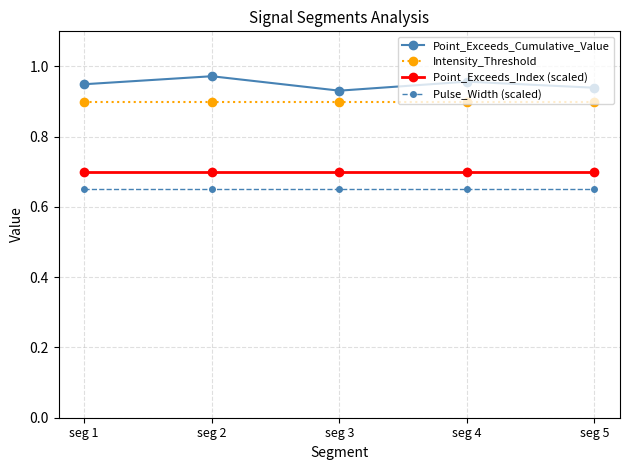

The Point_Exceeds_Cumulative_Value series shows 0.3 at seg 4. True or false?

False